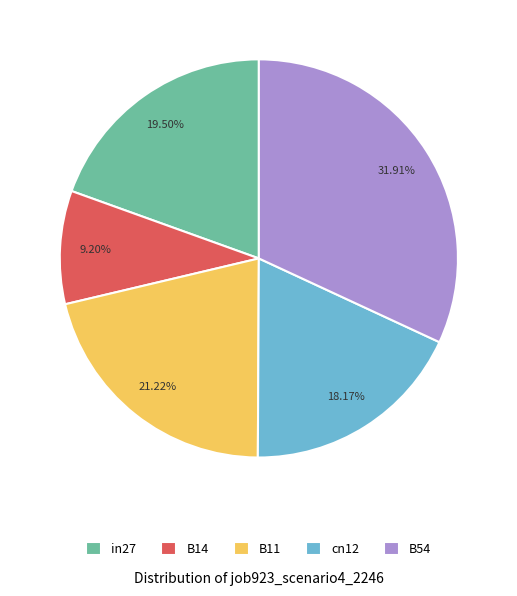

To the nearest percent, what is the combined percentage of B11 and B14?

30%